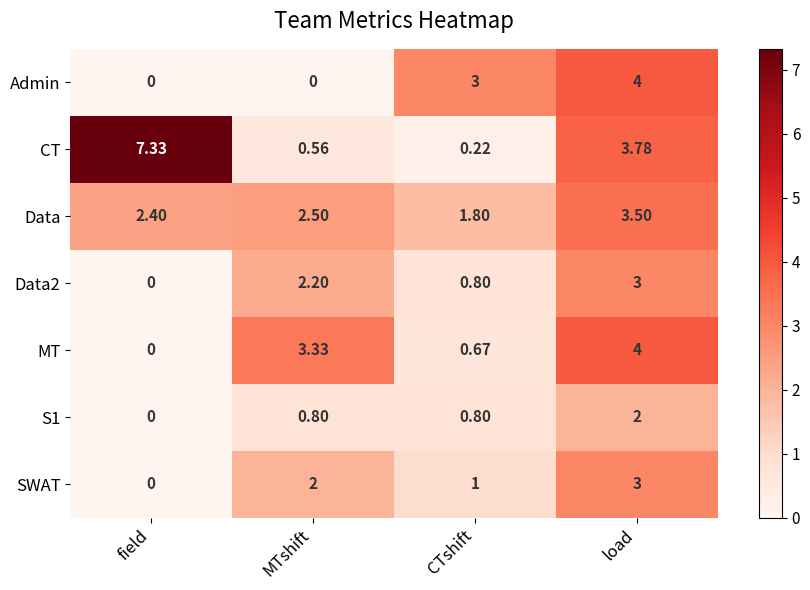

Which series changed the most between MTshift and load?

Admin